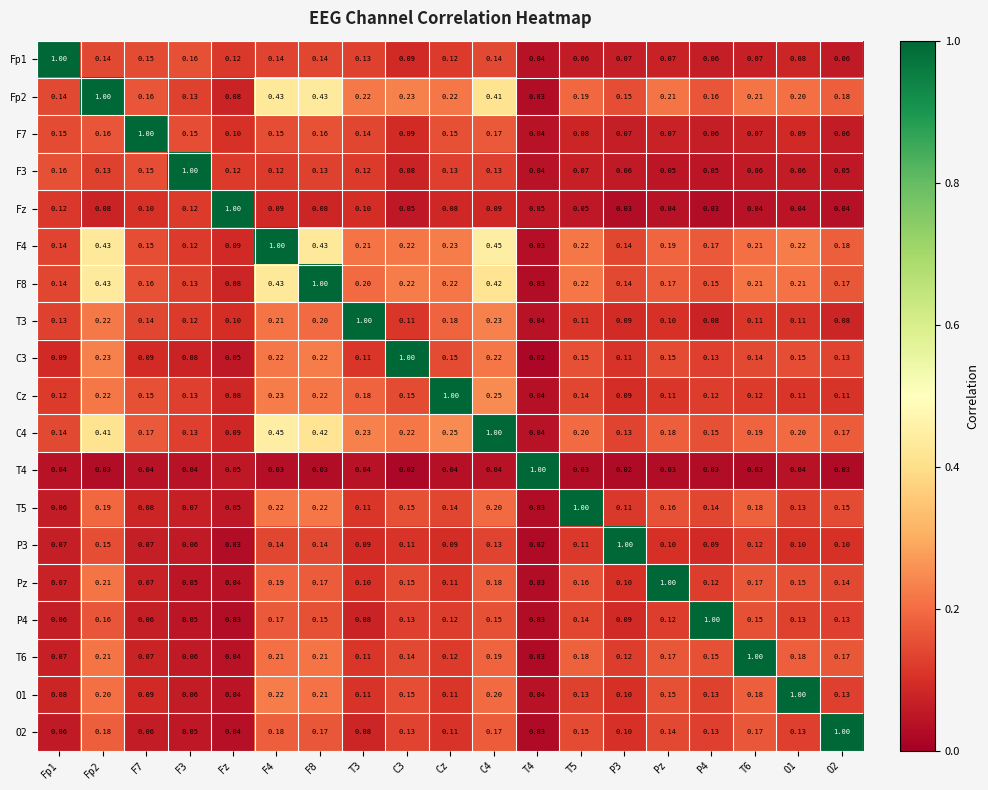

Is the value of O2 at F7 greater than the value of F8 at F7?

No